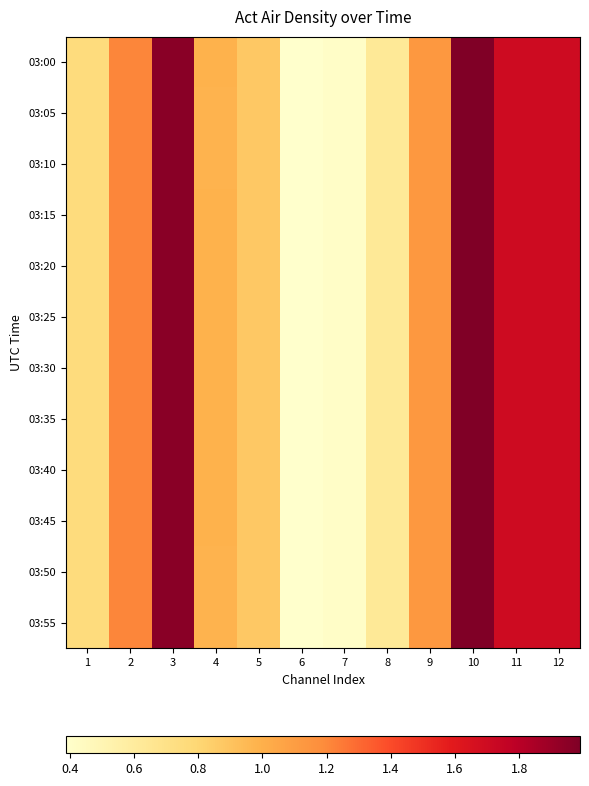

At how many categories does at least one series exceed 1?

6